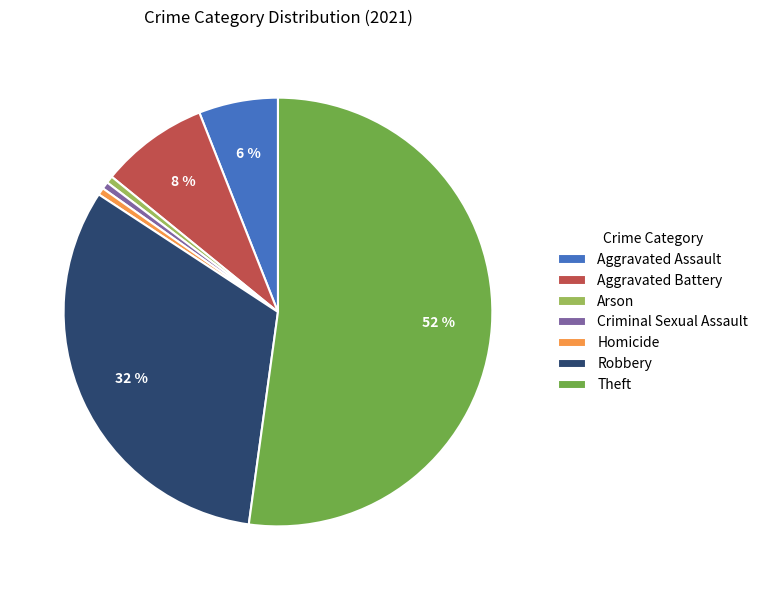

Count the number of slices in the pie.

7